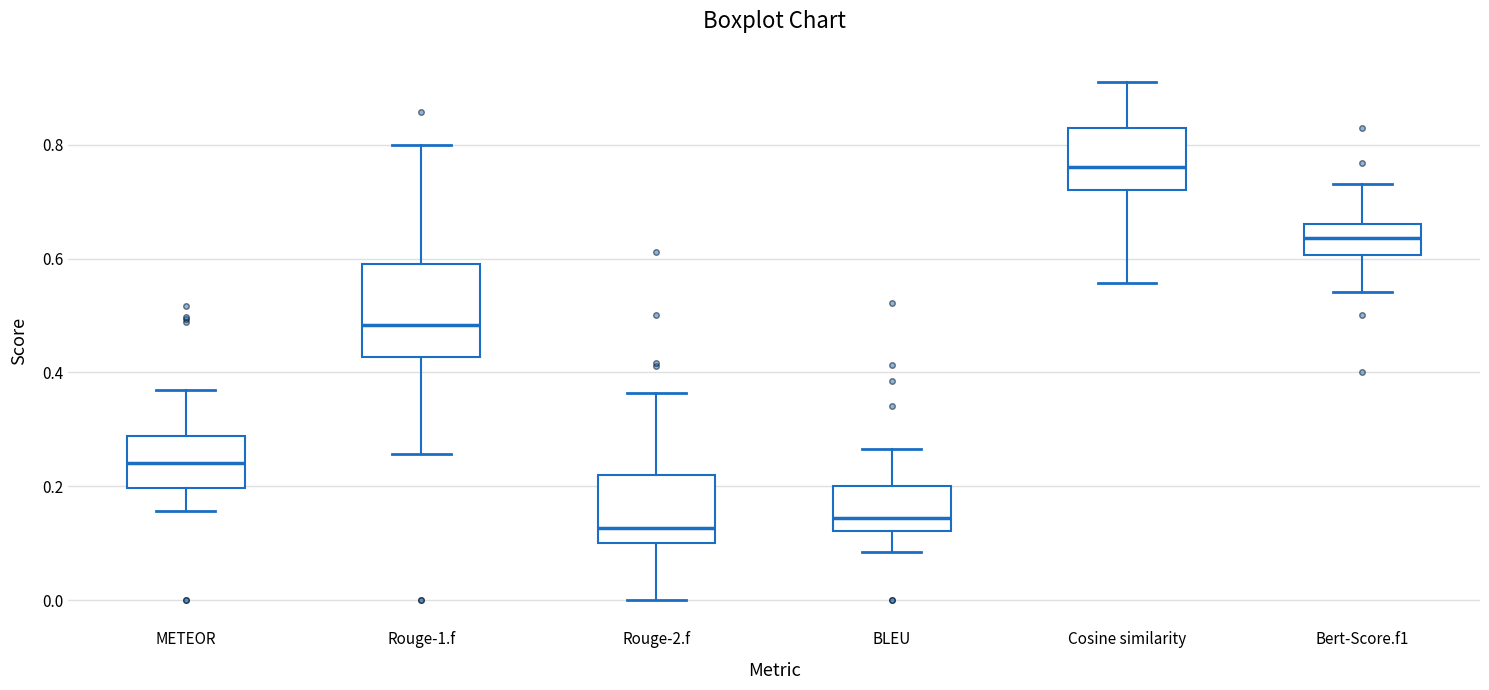

Comparing the boxes themselves (not the whiskers), which one is the tallest?

Rouge-1.f